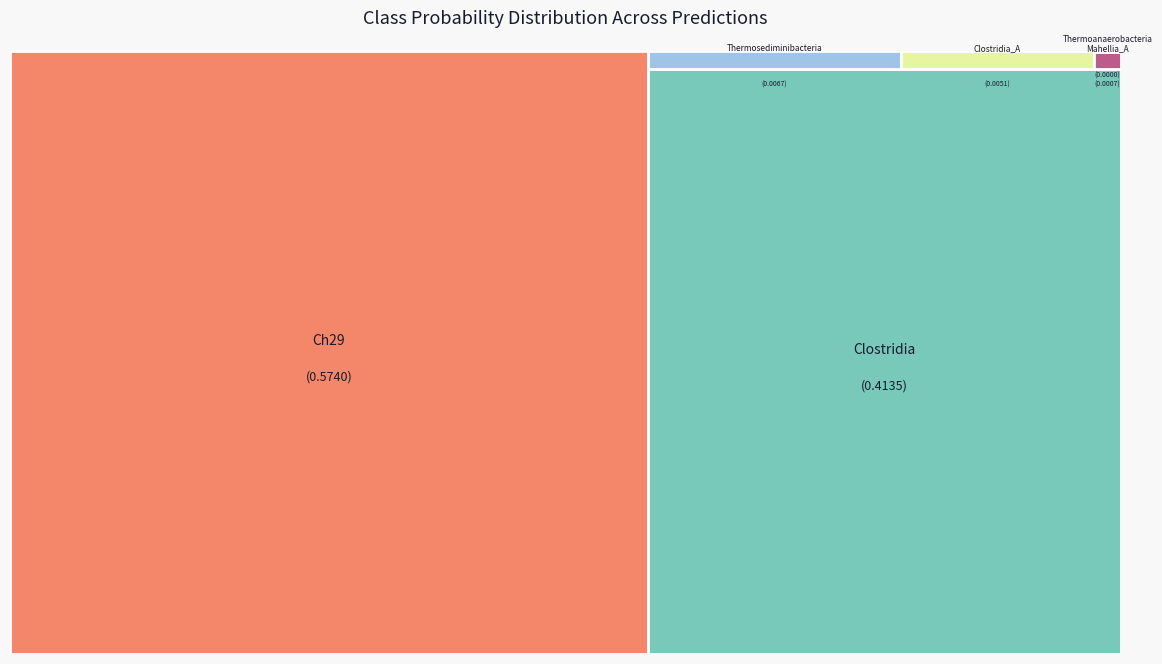

Count the number of slices in the pie.

6